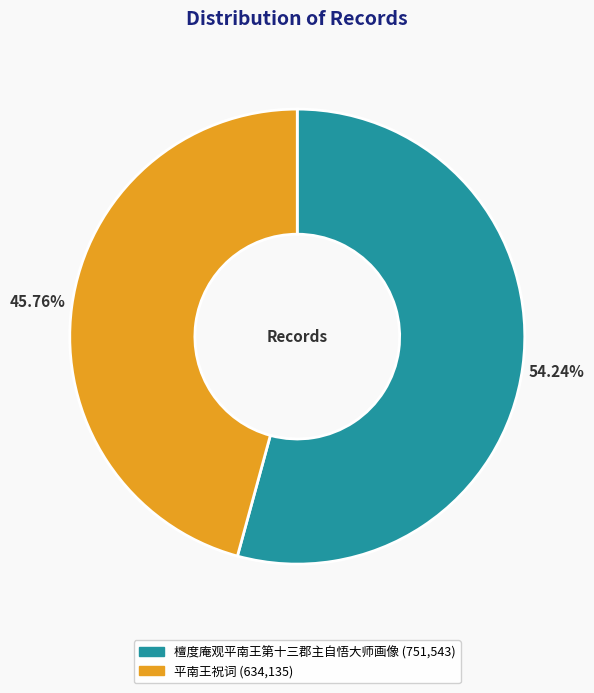

Combined, do 平南王祝词 and 檀度庵观平南王第十三郡主自悟大师画像 account for over 50%?

Yes